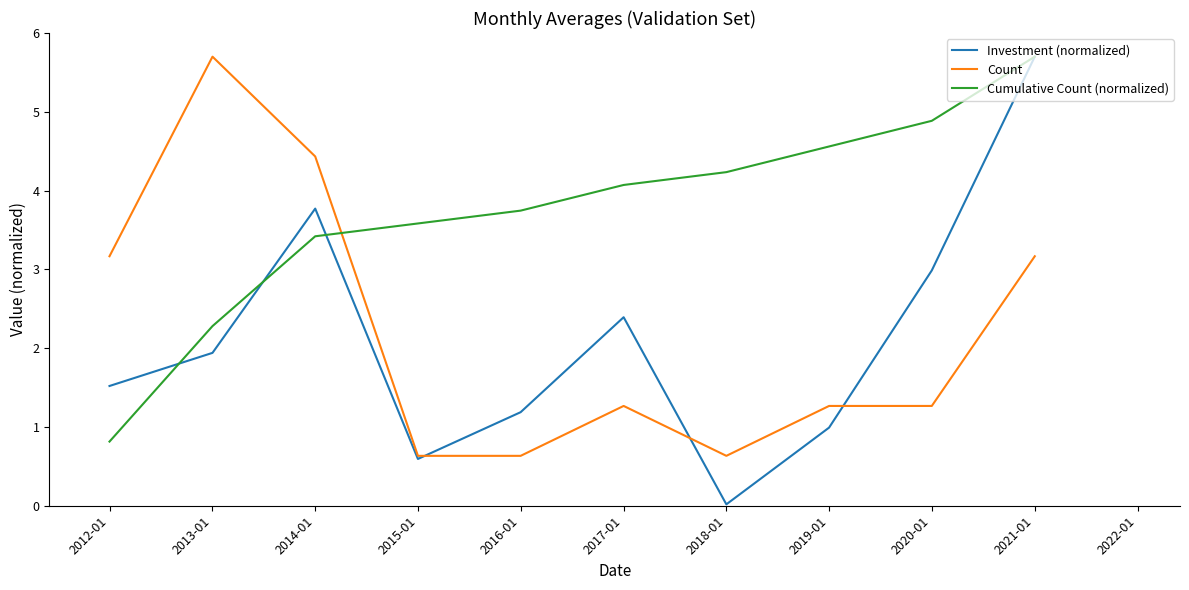

Which series changed the most between 2012-01 and 2019-01?

Cumulative Count (normalized)